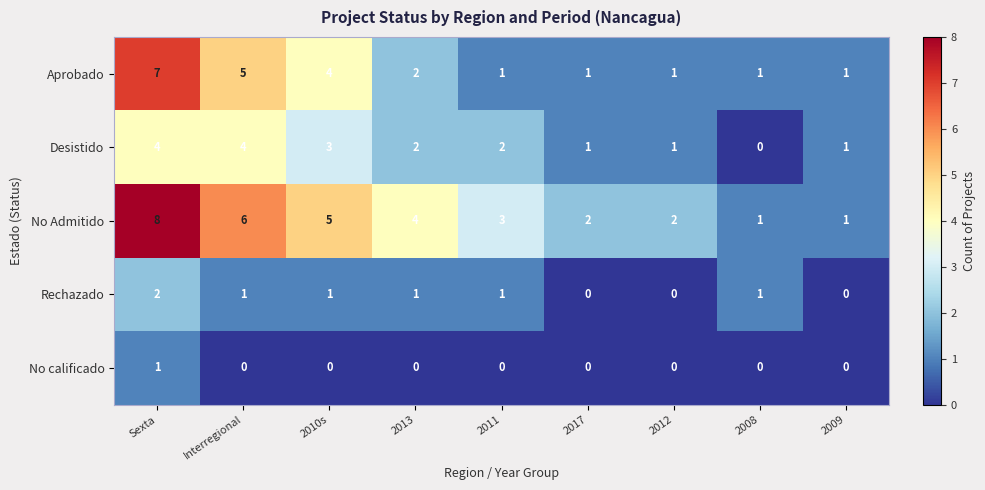

What is the difference between the maximum and second lowest values in the No Admitido series?

7